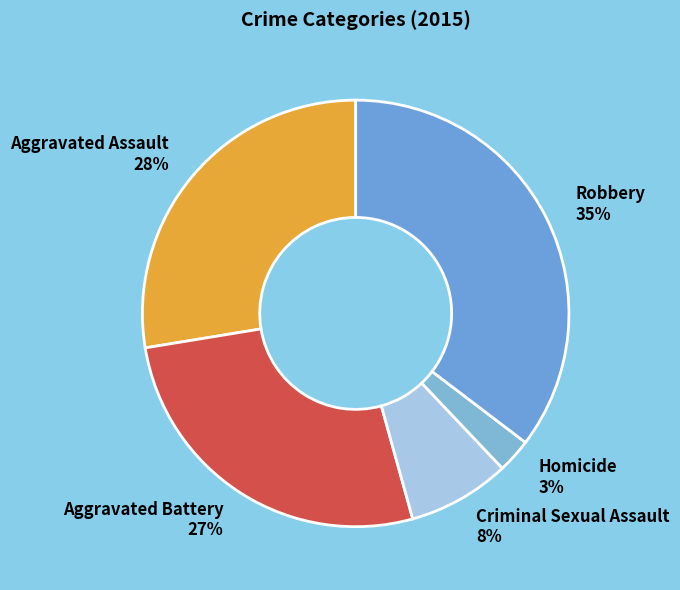

Is Aggravated Battery the majority of the pie?

No